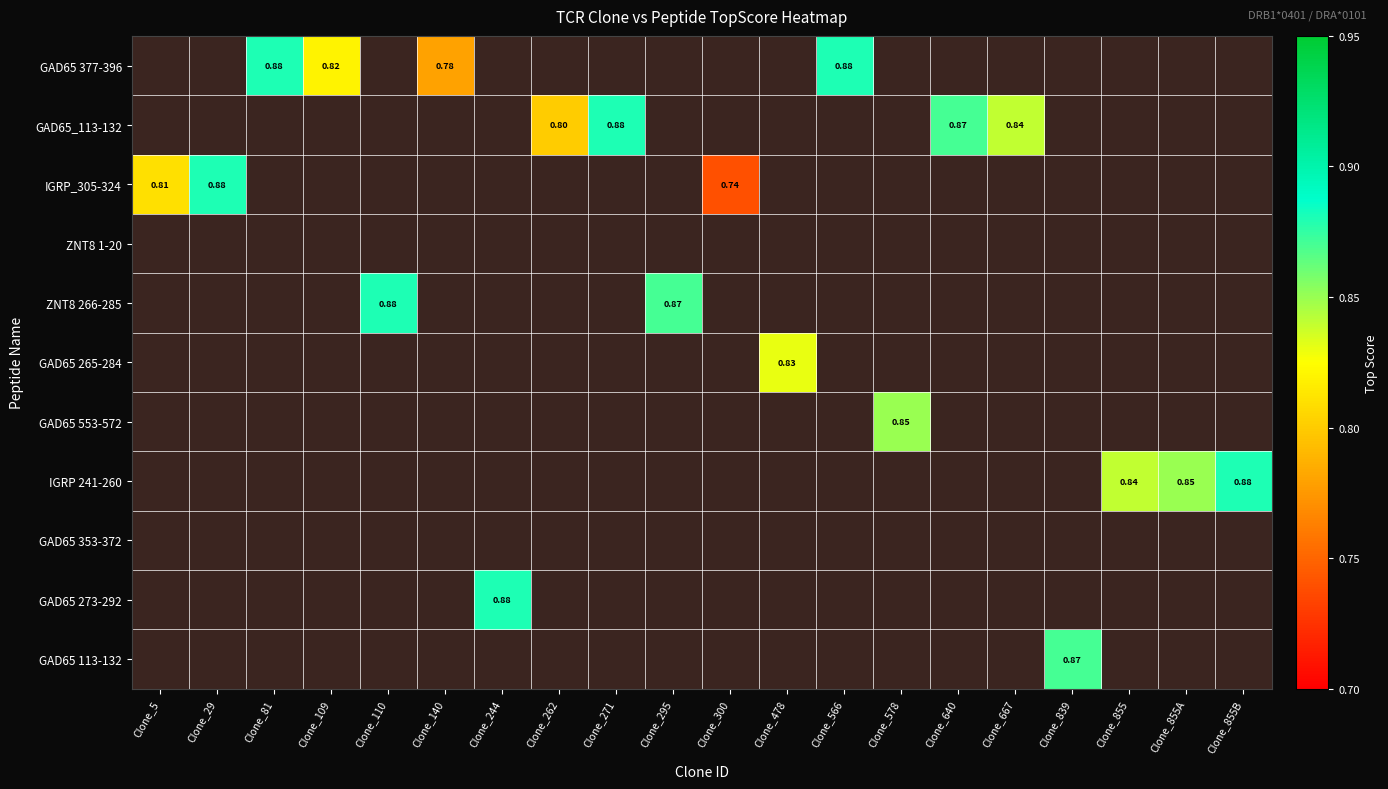

At which label is IGRP_305-324 closest to 0?

Clone_300